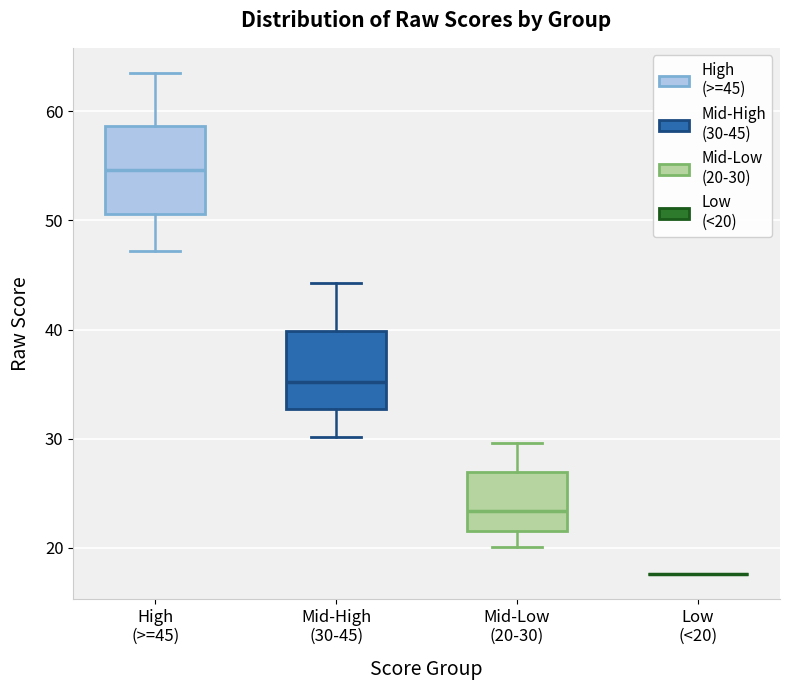

Reading left to right, transcribe this box plot: for each box, give where its median line is, the range the box spans, and where its two whiskers end, as read against the y-axis. The values are not printed on the chart, so give them approximately, as read against the axis.

High (>=45): median 55, box 51 to 59, whiskers 47 to 64
Mid-High (30-45): median 35, box 33 to 40, whiskers 30 to 44
Mid-Low (20-30): median 23, box 22 to 27, whiskers 20 to 30
Low (<20): box collapsed to a line at 18, whiskers 18 to 18